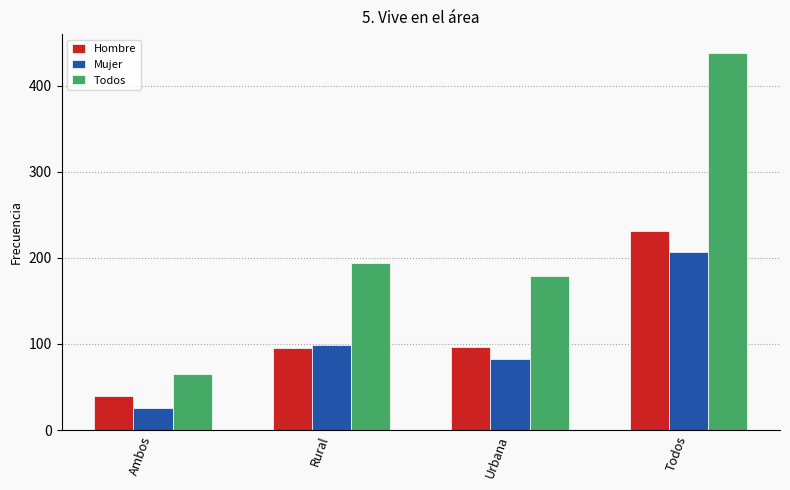

What are all the series names shown in the legend?

Hombre, Mujer, Todos